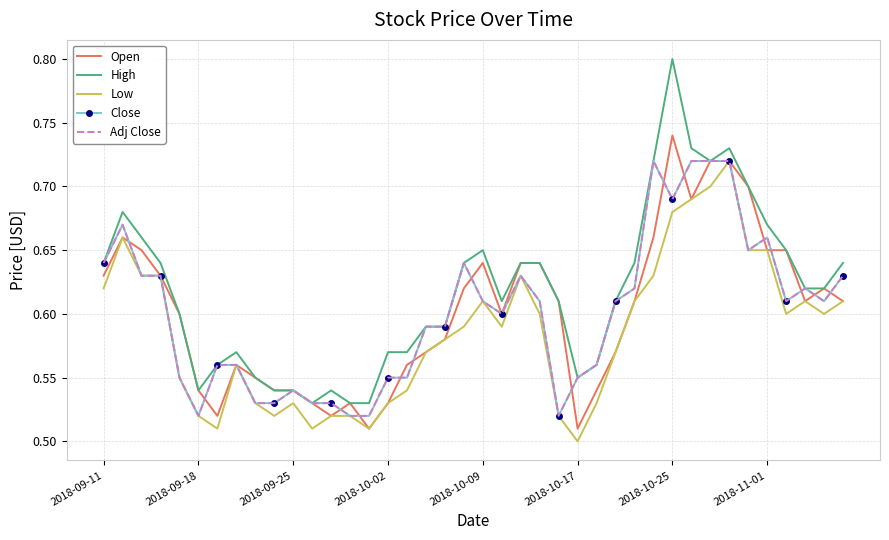

What is the maximum value shown in the chart?

0.8